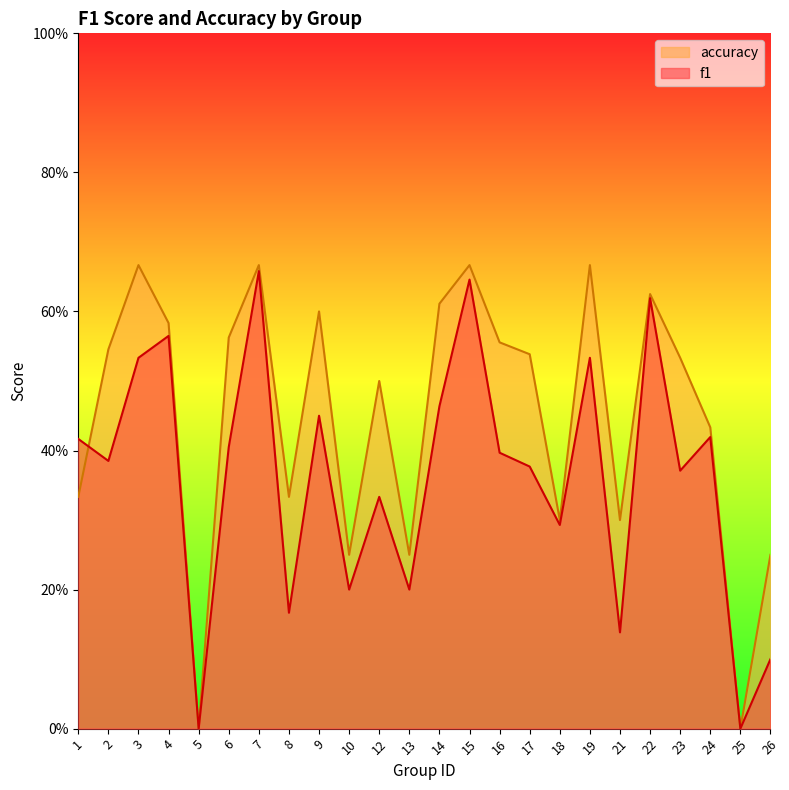

What is the sum of the accuracy values at 13 and 21?

0.6